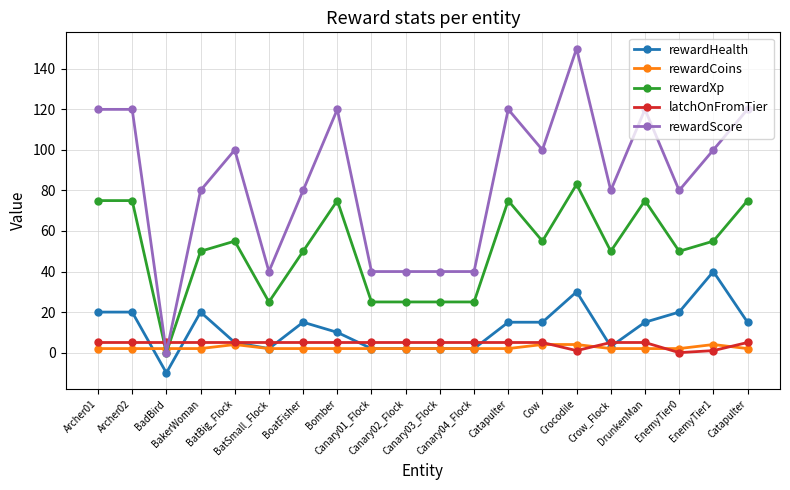

Is the value of latchOnFromTier at EnemyTier1 greater than the value of rewardHealth at Cow?

No